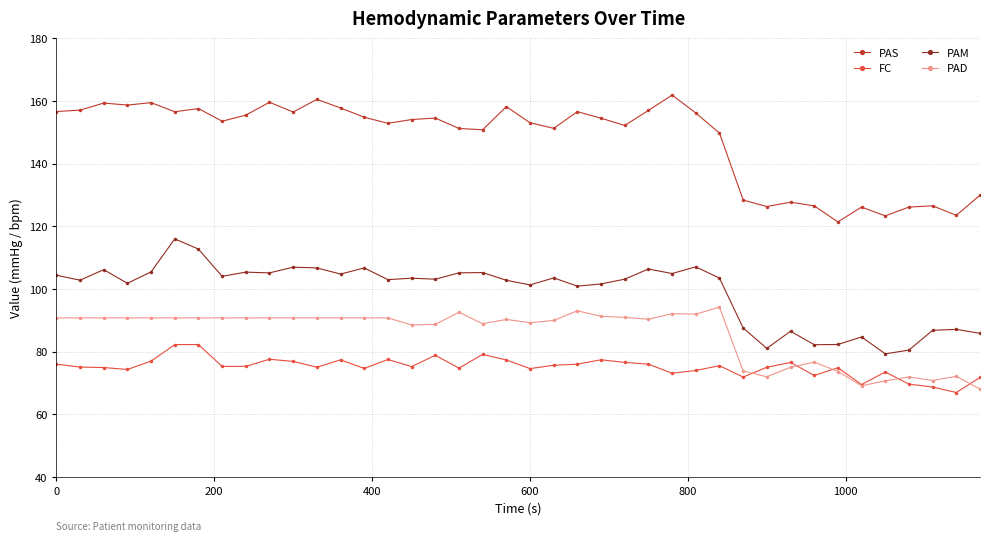

True or false: FC has more than 1 points higher than both neighbors.

True